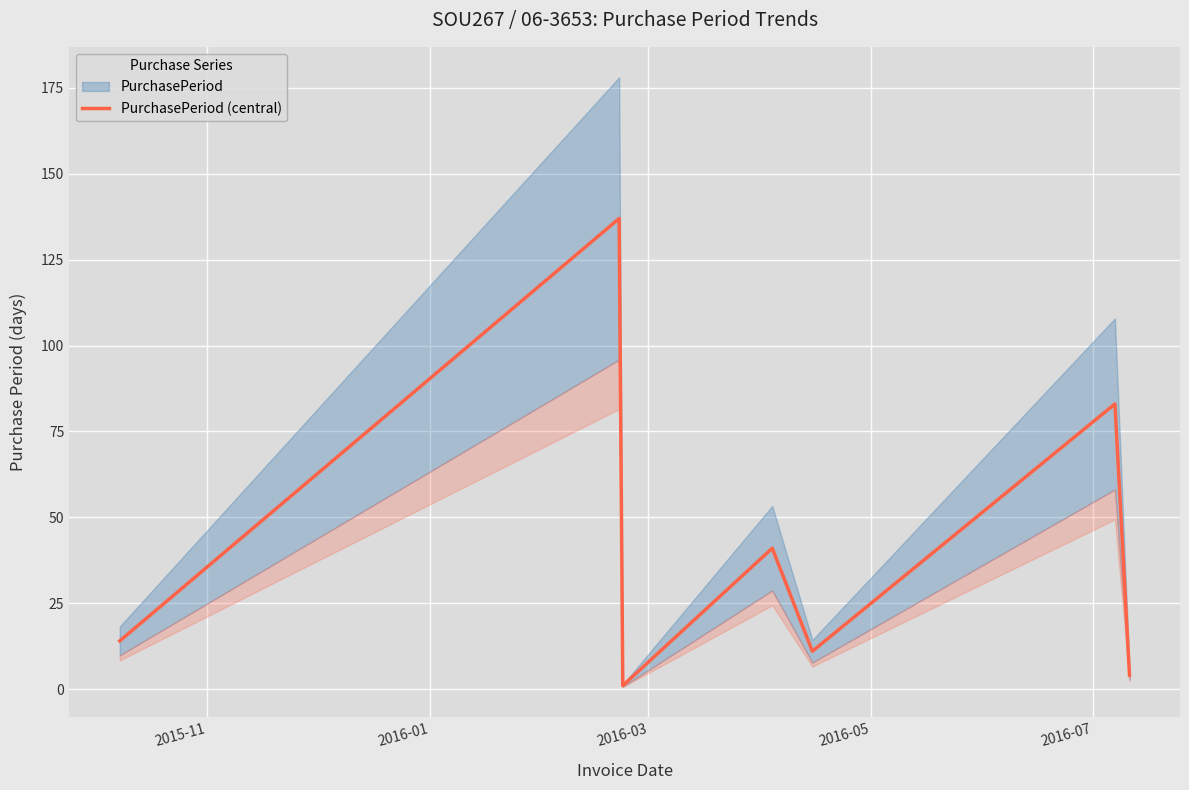

What is the smallest value displayed?

1